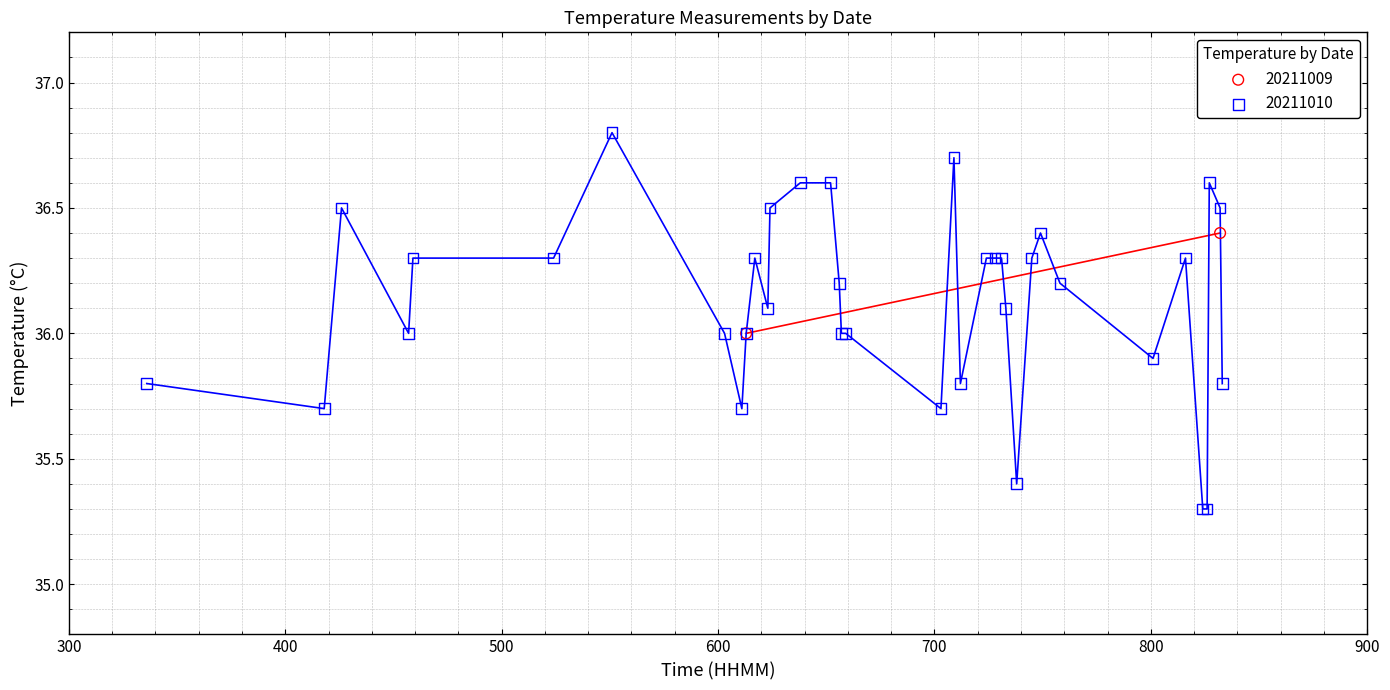

What are all the series names shown in the legend?

20211009, 20211010